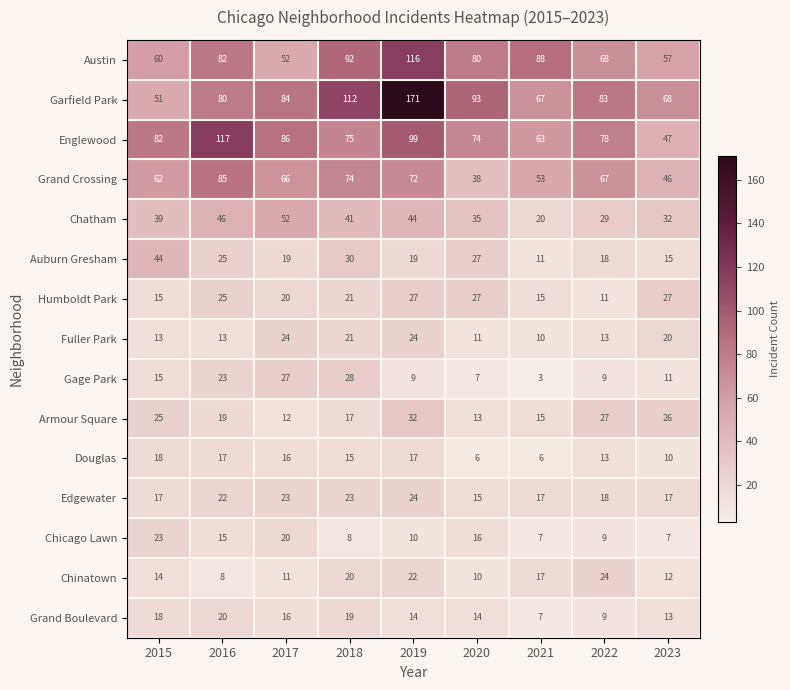

The value of Grand Boulevard at 2019 is 14. True or false?

True